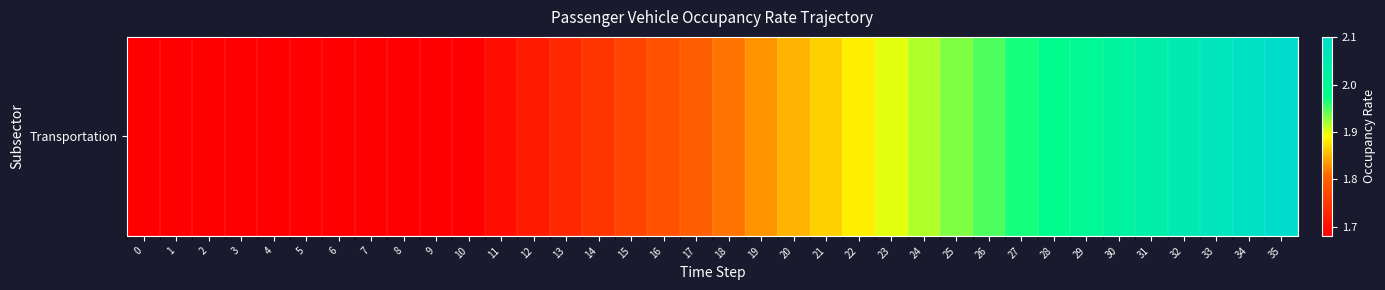

Reading left to right, what are all the values shown in this chart?

1.7	1.7	1.7	1.7	1.7	1.7	1.7	1.7	1.7	1.7	1.7	1.7	1.7	1.7	1.7	1.8	1.8	1.8	1.8	1.8	1.8	1.9	1.9	1.9	1.9	1.9	1.9	2.0	2.0	2.0	2.0	2.0	2.1	2.1	2.1	2.1